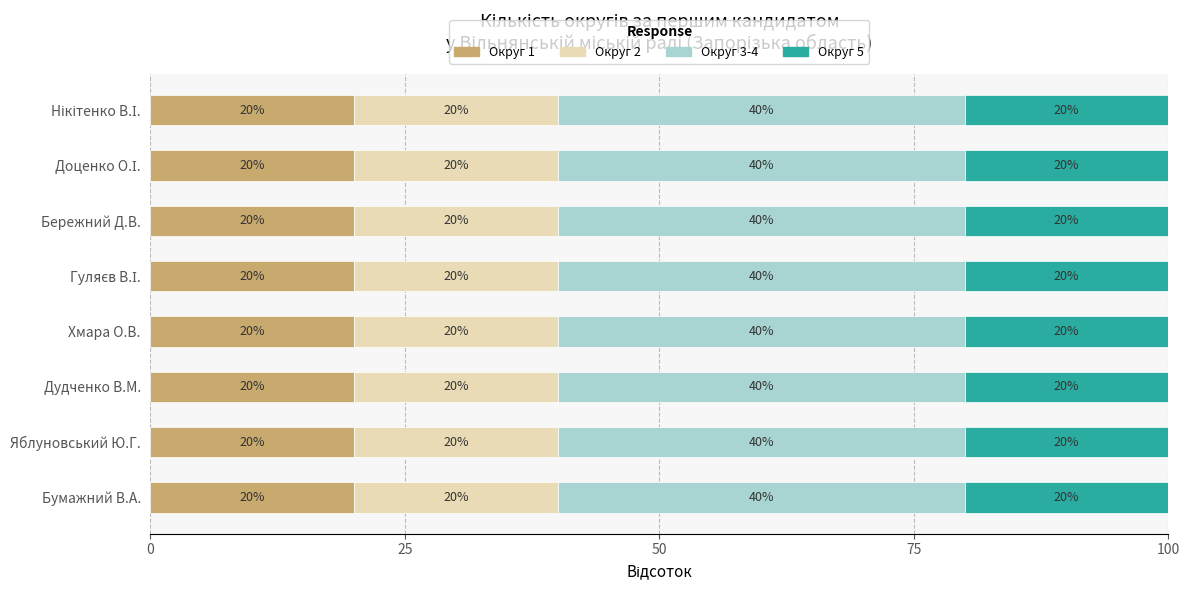

What is the total value across all series at Бережний Д.В.?

100